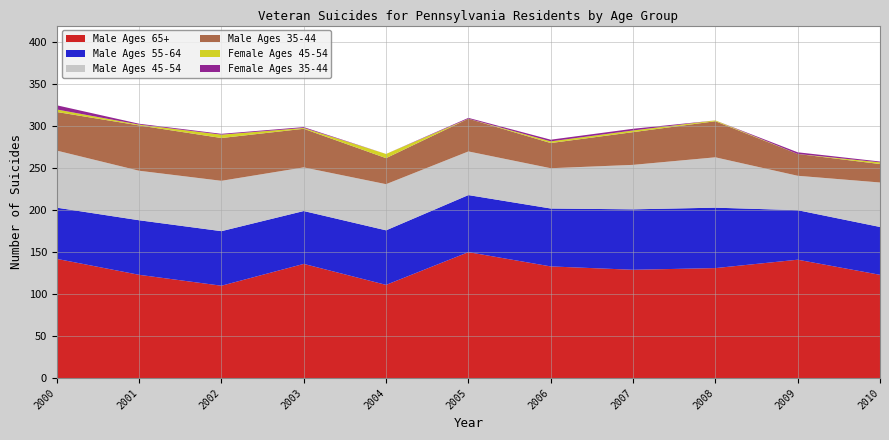

Reading right to left, what are all the values shown in this chart?

Male Ages 65+: 2010=123	2009=141	2008=131	2007=129	2006=133	2005=150	2004=111	2003=136	2002=110	2001=123	2000=142
Male Ages 55-64: 2010=57	2009=59	2008=72	2007=72	2006=69	2005=68	2004=65	2003=63	2002=65	2001=65	2000=61
Male Ages 45-54: 2010=53	2009=41	2008=60	2007=53	2006=48	2005=52	2004=55	2003=52	2002=60	2001=59	2000=68
Male Ages 35-44: 2010=22	2009=26	2008=43	2007=39	2006=30	2005=39	2004=31	2003=46	2002=51	2001=54	2000=46
Female Ages 45-54: 2010=2	2009=0	2008=1	2007=2	2006=2	2005=0	2004=5	2003=1	2002=4	2001=1	2000=3
Female Ages 35-44: 2010=1	2009=2	2008=0	2007=2	2006=2	2005=1	2004=0	2003=1	2002=1	2001=1	2000=5